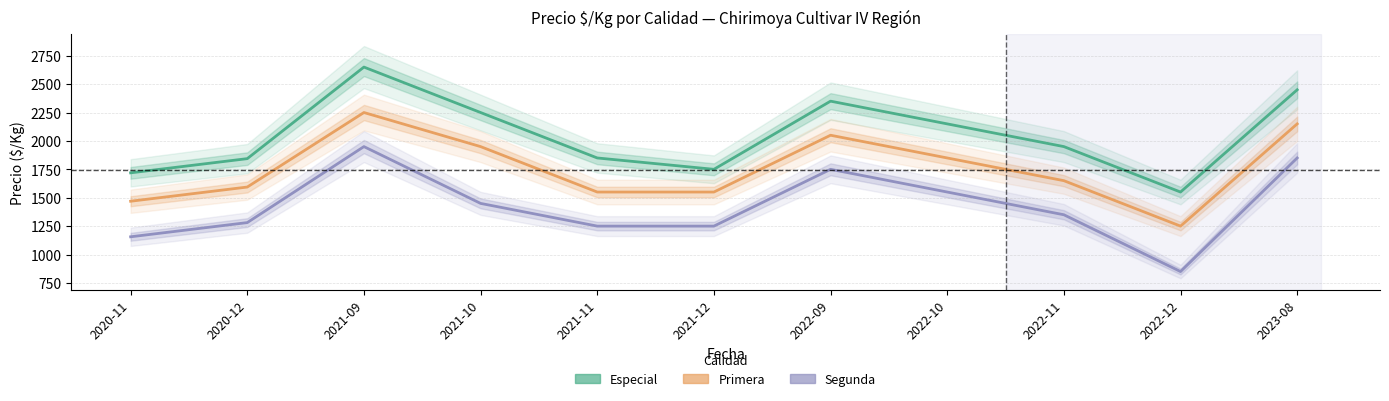

The value of Primera at 2021-11 is 2688. True or false?

False